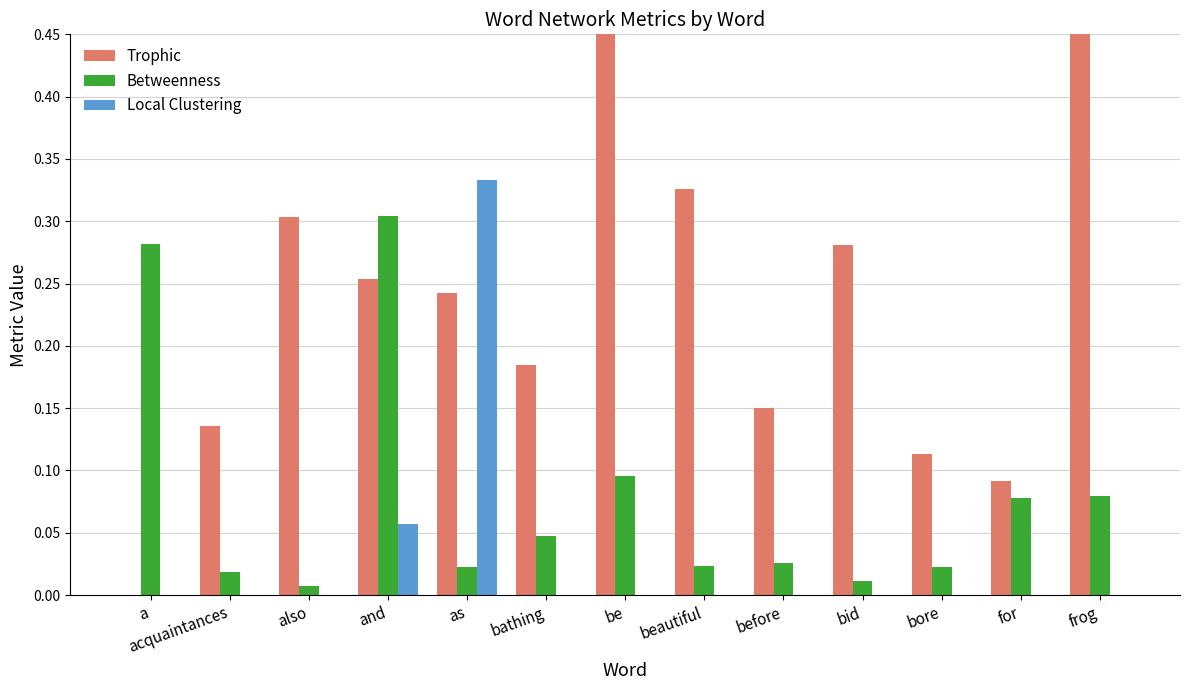

Reading left to right, transcribe all the data shown in this chart.

Trophic: a=0.0	acquaintances=0.1	also=0.3	and=0.3	as=0.2	bathing=0.2	be=0.4	beautiful=0.3	before=0.1	bid=0.3	bore=0.1	for=0.1	frog=0.5
Betweenness: a=0.3	acquaintances=0.0	also=0.0	and=0.3	as=0.0	bathing=0.0	be=0.1	beautiful=0.0	before=0.0	bid=0.0	bore=0.0	for=0.1	frog=0.1
Local Clustering: a=0.0	acquaintances=0.0	also=0.0	and=0.1	as=0.3	bathing=0.0	be=0.0	beautiful=0.0	before=0.0	bid=0.0	bore=0.0	for=0.0	frog=0.0